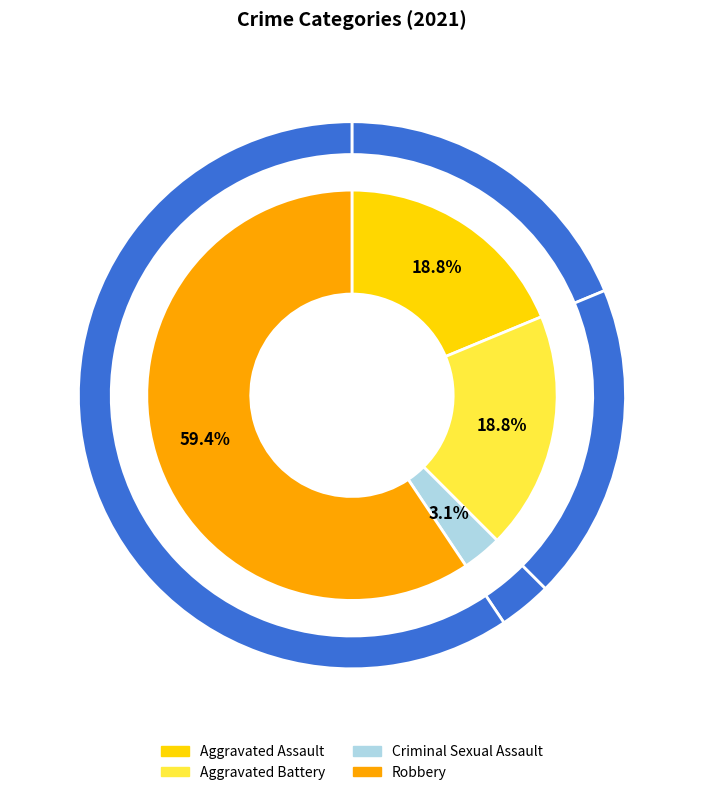

To the nearest percent, what is the combined percentage of Aggravated Assault and Robbery?

78%